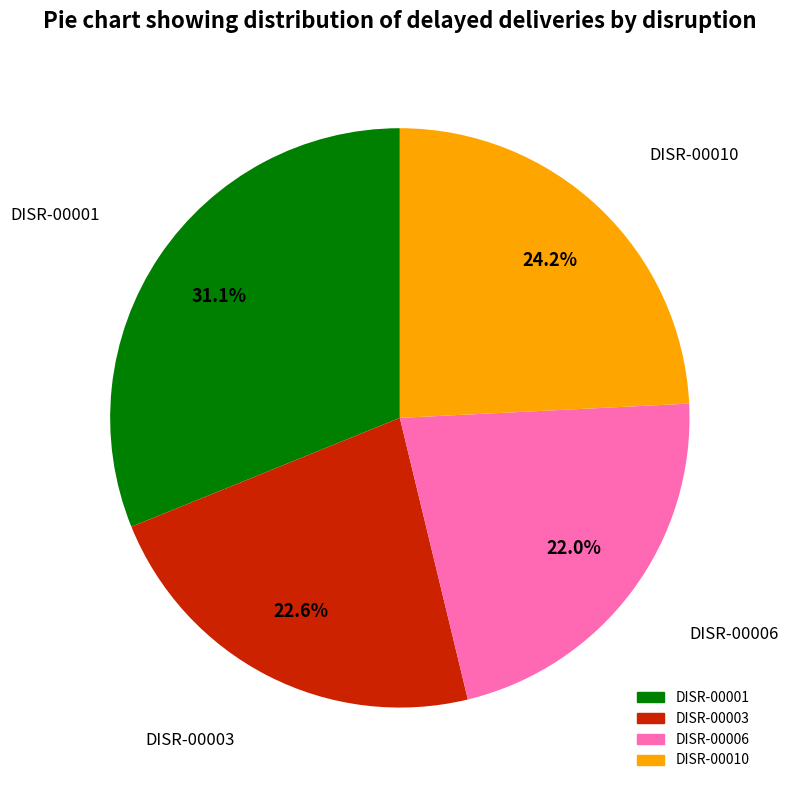

Is it true that DISR-00001 is 20% of the pie?

False